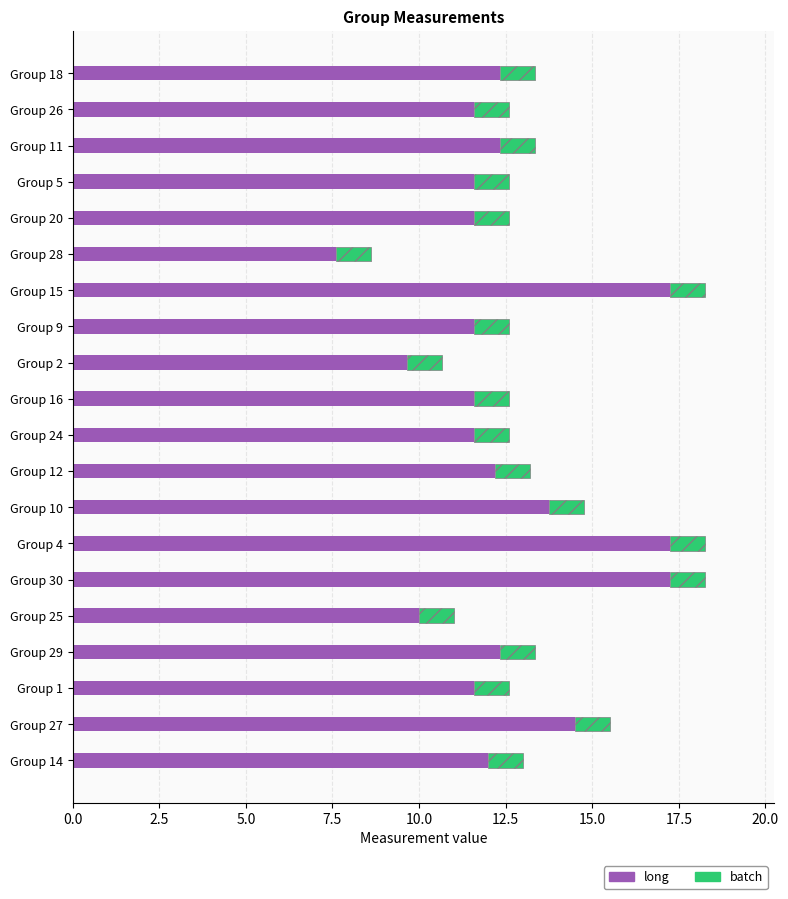

Is it true that long equals 20.9 at Group 5?

False